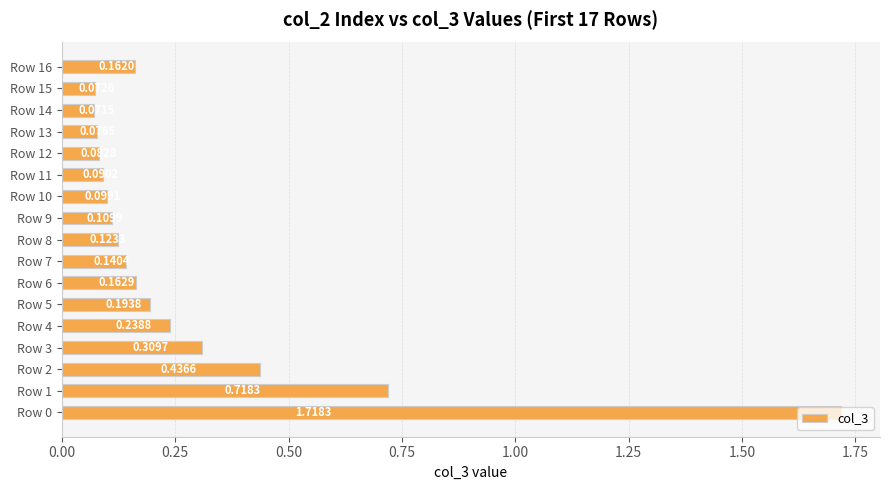

Rank the categories by value from lowest to highest.

Row 14, Row 15, Row 13, Row 12, Row 11, Row 10, Row 9, Row 8, Row 7, Row 16, Row 6, Row 5, Row 4, Row 3, Row 2, Row 1, Row 0